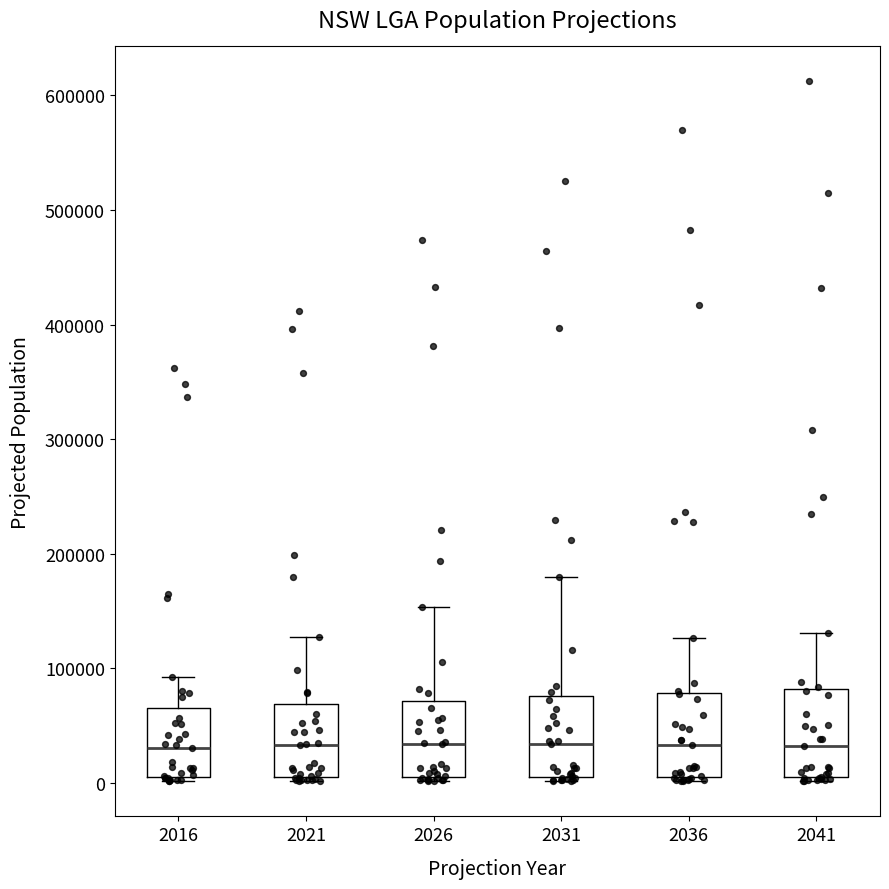

Reading left to right, transcribe this box plot: for each box, give where its median line is, the range the box spans, and where its two whiskers end, as read against the y-axis. The values are not printed on the chart, so give them approximately, as read against the axis.

2016: median 30000, box 10000 to 70000, whiskers 0 to 90000
2021: median 30000, box 10000 to 70000, whiskers 0 to 130000
2026: median 30000, box 10000 to 70000, whiskers 0 to 150000
2031: median 30000, box 10000 to 80000, whiskers 0 to 180000
2036: median 30000, box 10000 to 80000, whiskers 0 to 130000
2041: median 30000, box 0 to 80000, whiskers 0 (just below the box's lower edge) to 130000